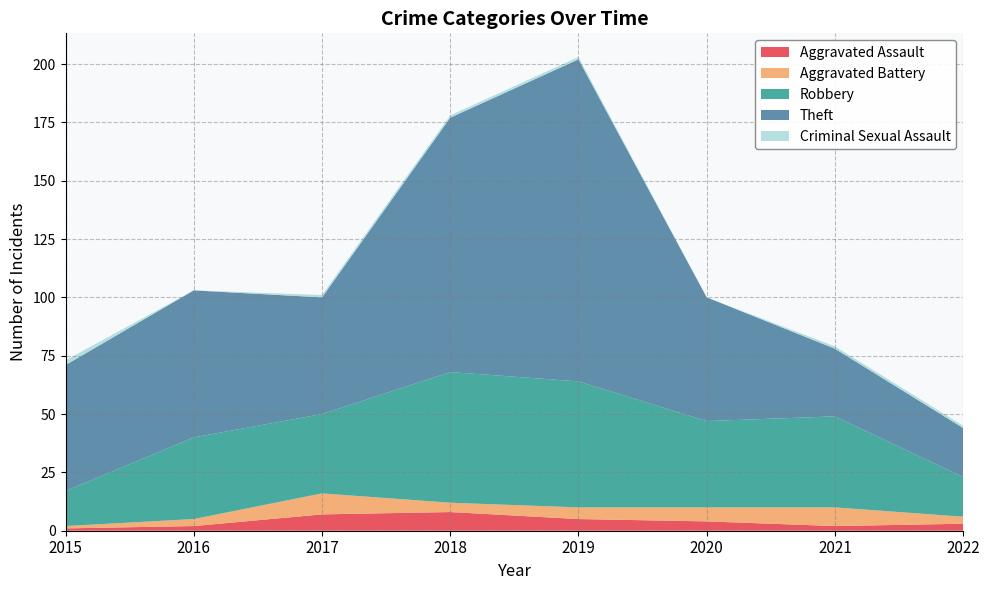

Reading right to left, extract all data points from this chart.

Aggravated Assault: 3	2	4	5	8	7	2	1
Aggravated Battery: 3	8	6	5	4	9	3	1
Robbery: 17	39	37	54	56	34	35	15
Theft: 21	29	53	138	109	50	63	54
Criminal Sexual Assault: 1	1	0	1	1	1	0	2